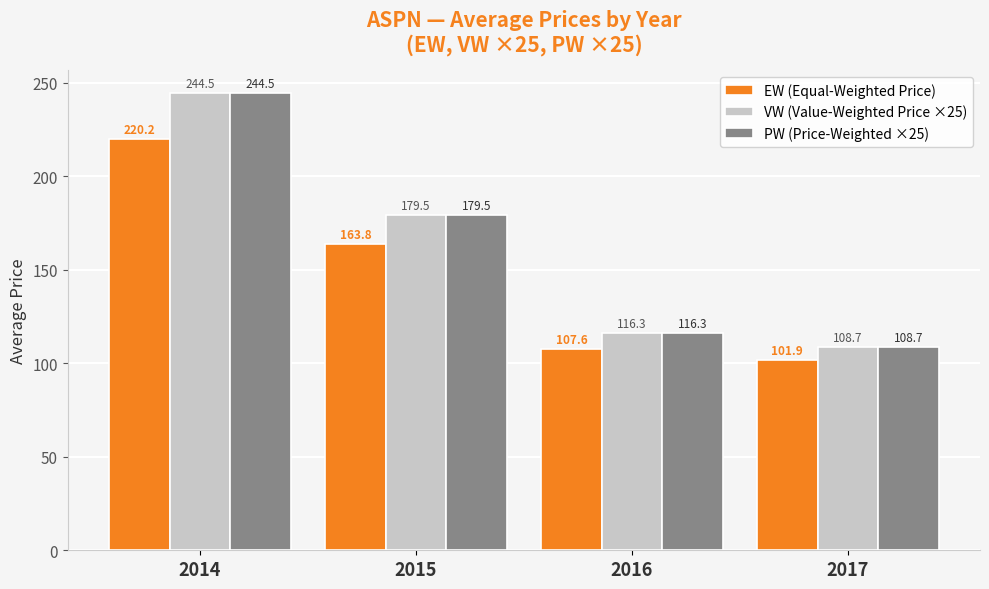

What is the highest value of the VW (Value-Weighted Price ×25) series?

244.5